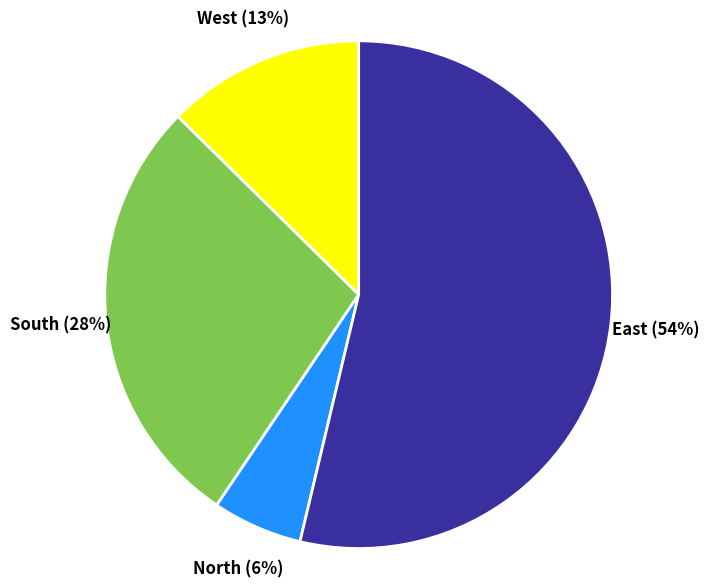

The West (13%) slice represents 13% of the pie. True or false?

True